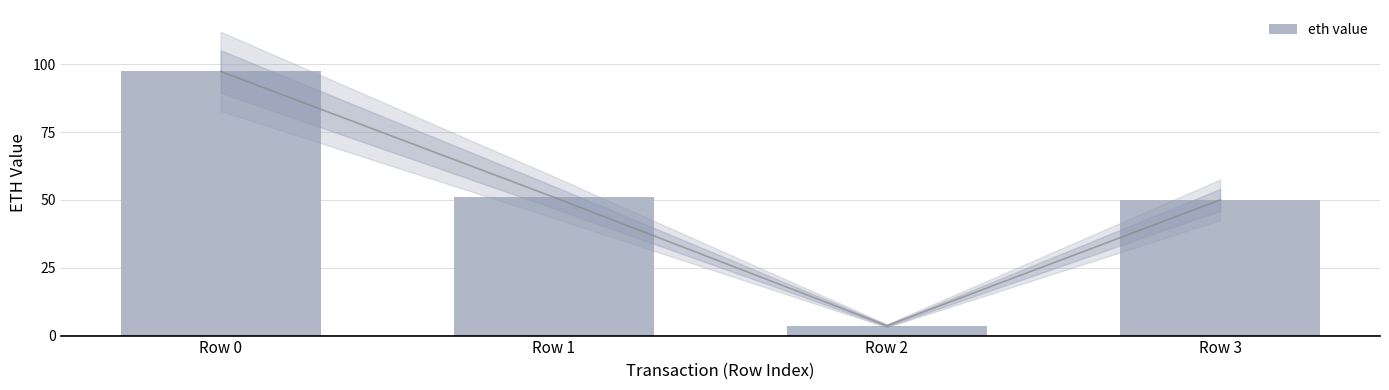

What is the change in value from Row 0 to Row 1?

-46.4